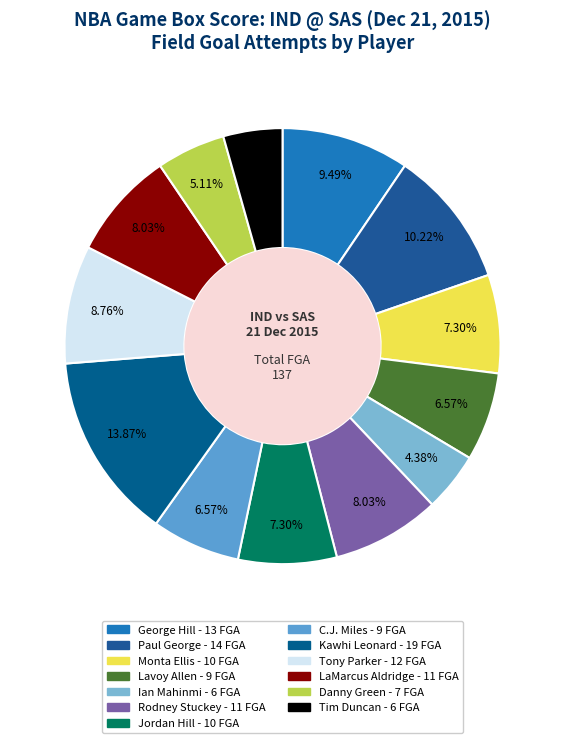

To the nearest percent, what is the difference between the largest and smallest slice percentages?

9%